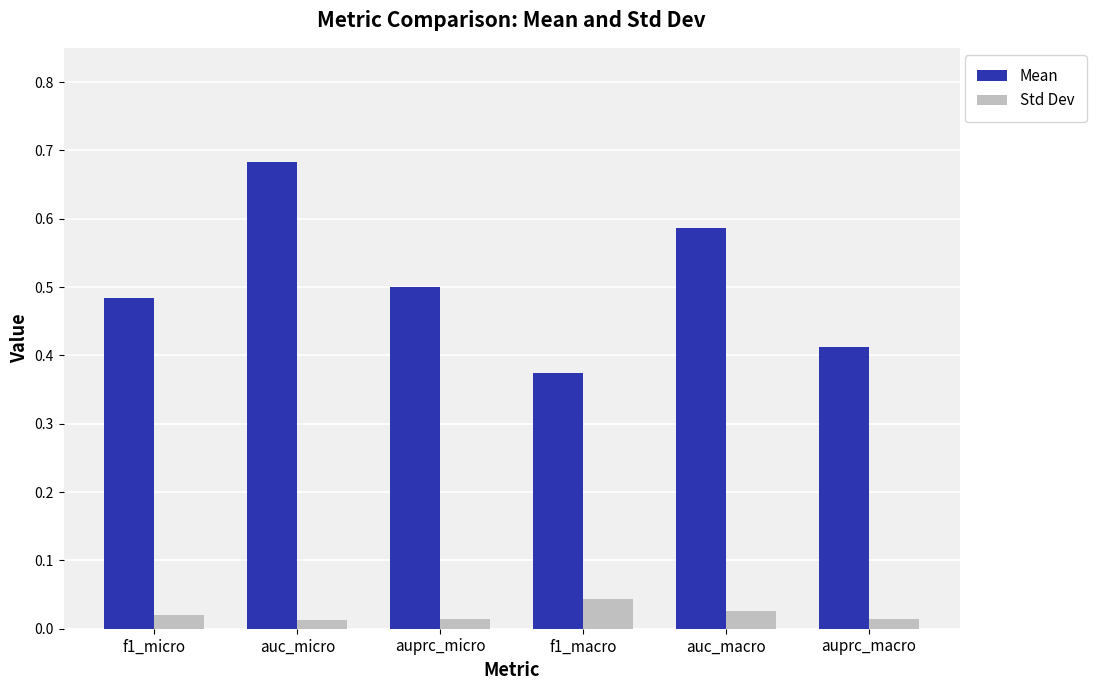

What position from the right is f1_micro?

6